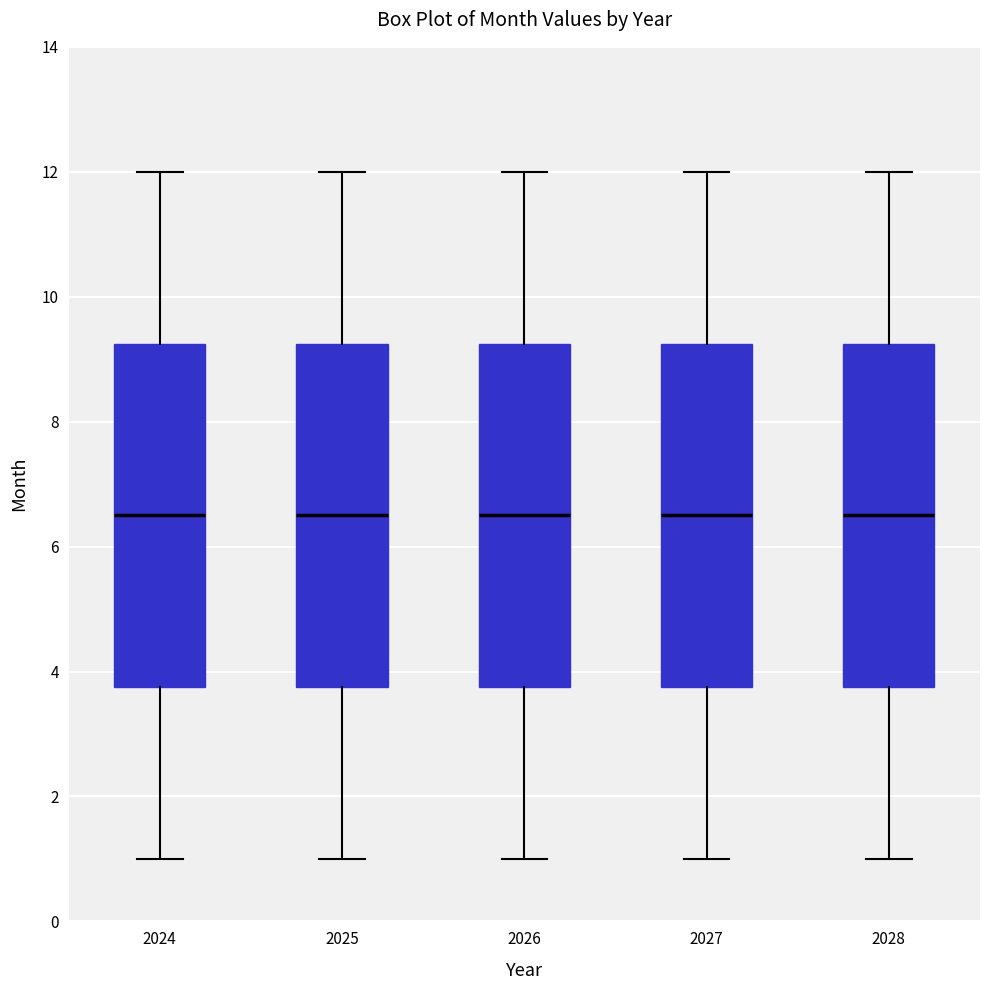

Reading left to right, transcribe this box plot: for each box, give where its median line is, the range the box spans, and where its two whiskers end, as read against the y-axis. The values are not printed on the chart, so give them approximately, as read against the axis.

2024: median 6.6, box 3.8 to 9.2, whiskers 1.0 to 12.0
2025: median 6.6, box 3.8 to 9.2, whiskers 1.0 to 12.0
2026: median 6.6, box 3.8 to 9.2, whiskers 1.0 to 12.0
2027: median 6.6, box 3.8 to 9.2, whiskers 1.0 to 12.0
2028: median 6.6, box 3.8 to 9.2, whiskers 1.0 to 12.0